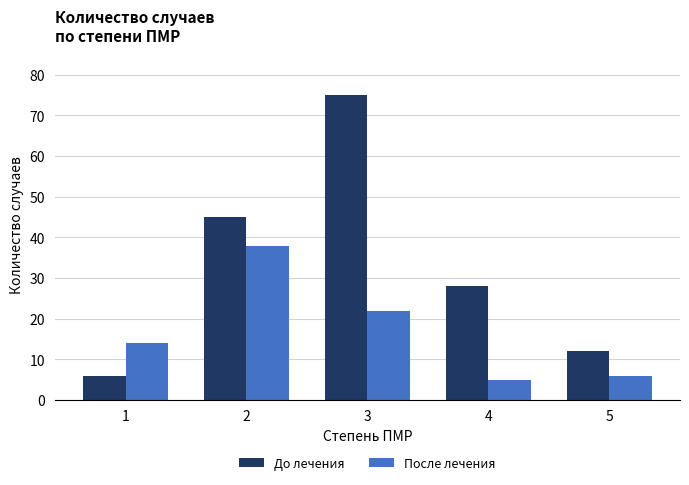

What is the difference between the highest and lowest values at 4?

23